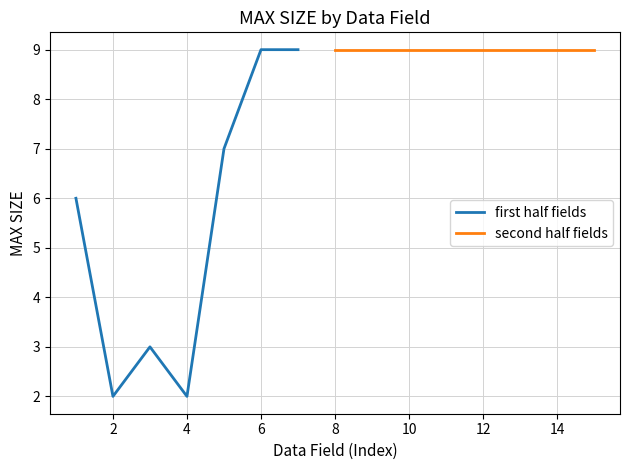

True or false: first half fields has a value of 14 at 6.

False